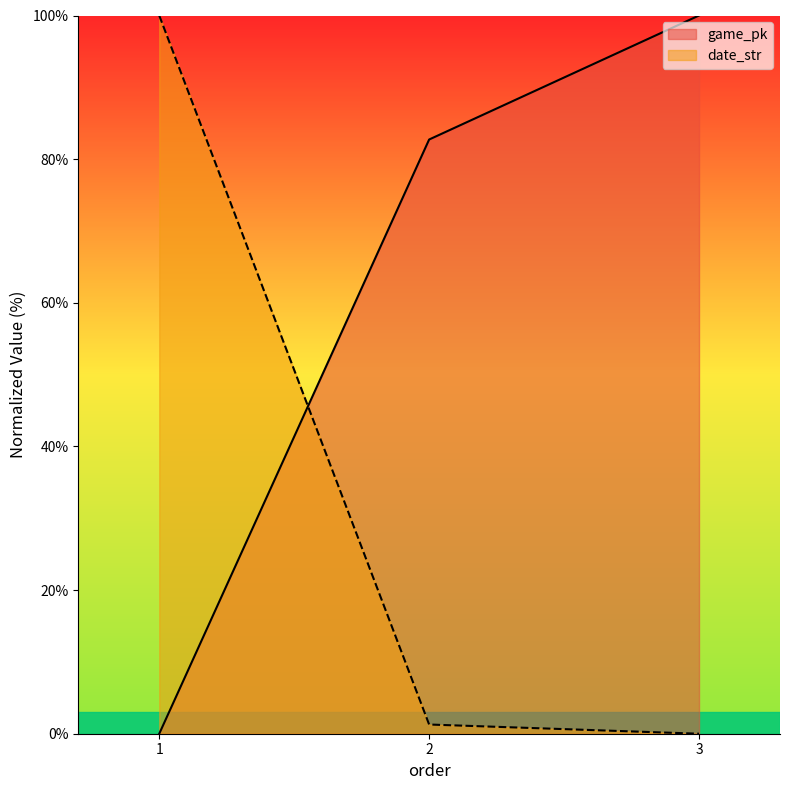

What is the difference between the date_str values at 3 and 2?

1.3